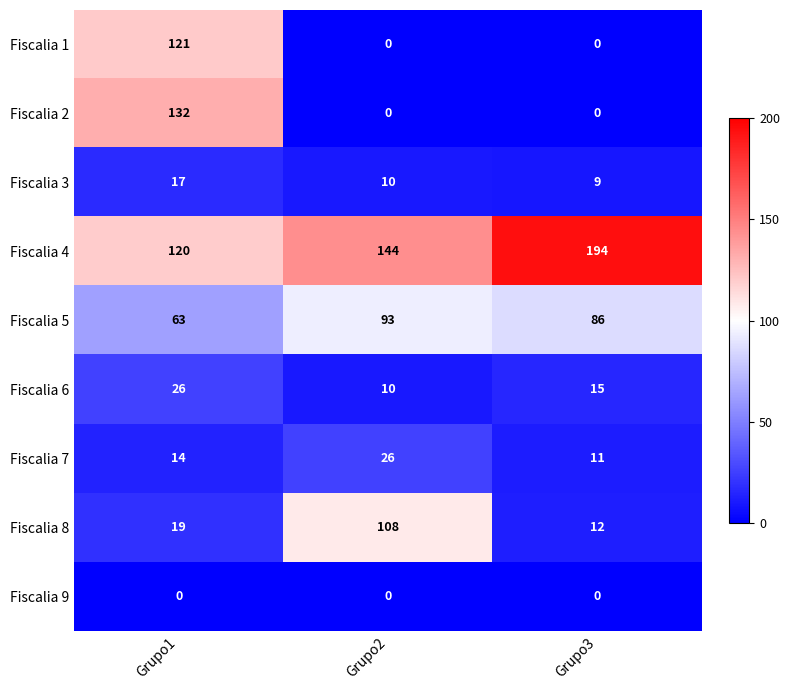

How many distinct data groups are displayed?

9